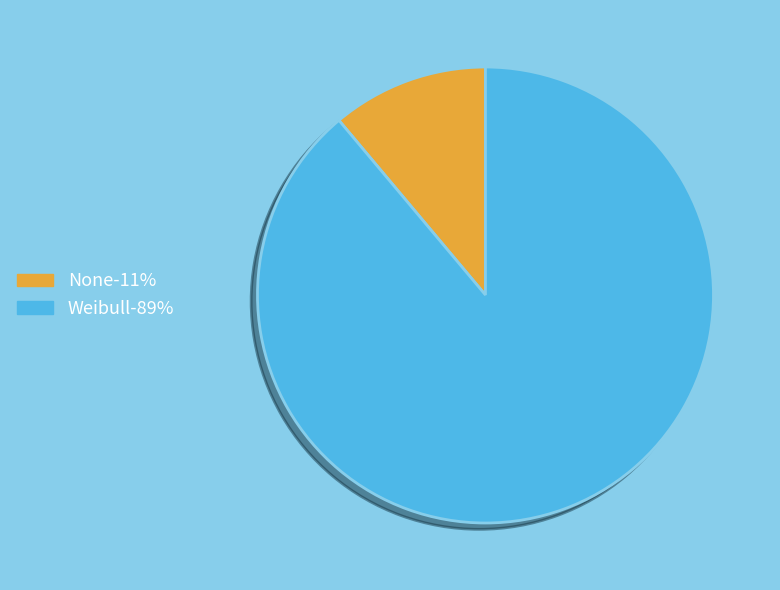

Which slice is the largest?

Weibull